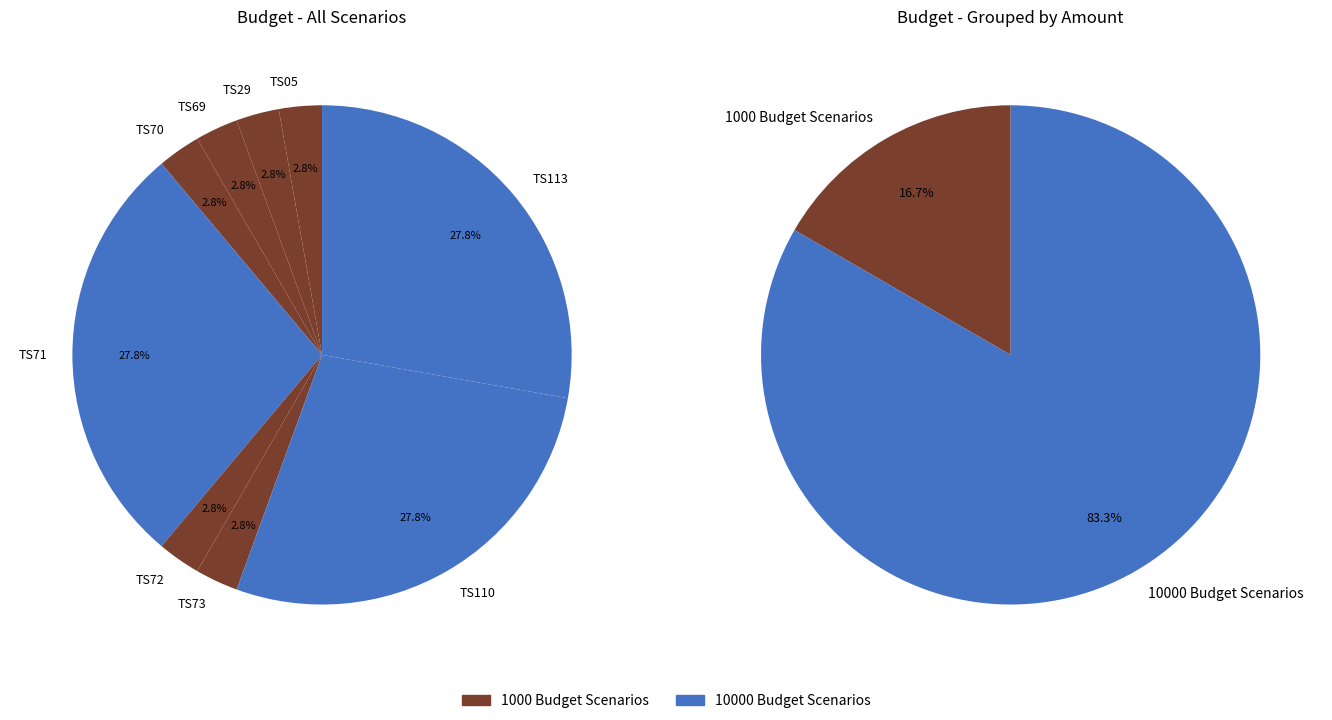

What is the largest slice in the pie chart?

TS71